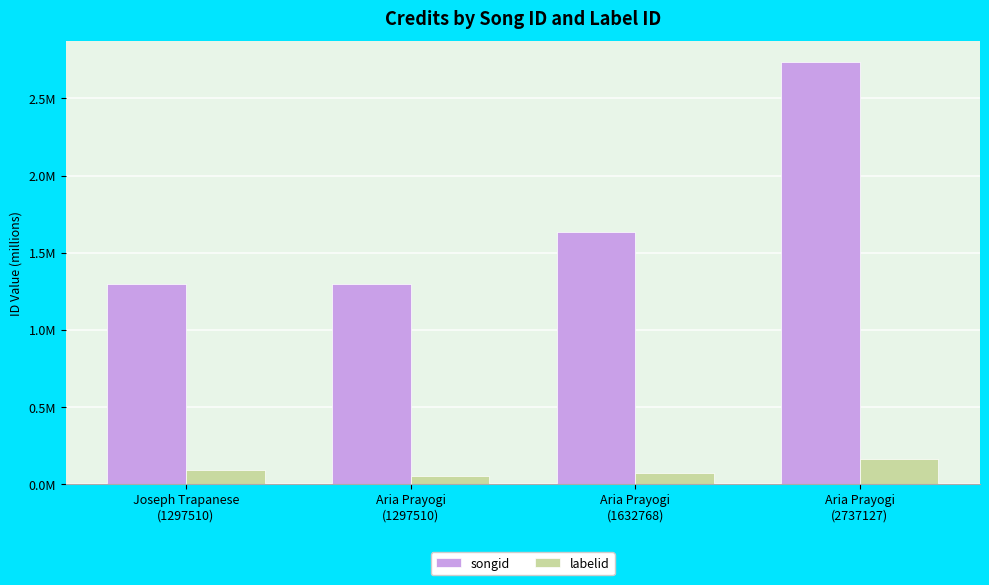

Reading left to right, what are all the values shown in this chart?

songid: 1.3	1.3	1.6	2.7
labelid: 0.1	0.0	0.1	0.2